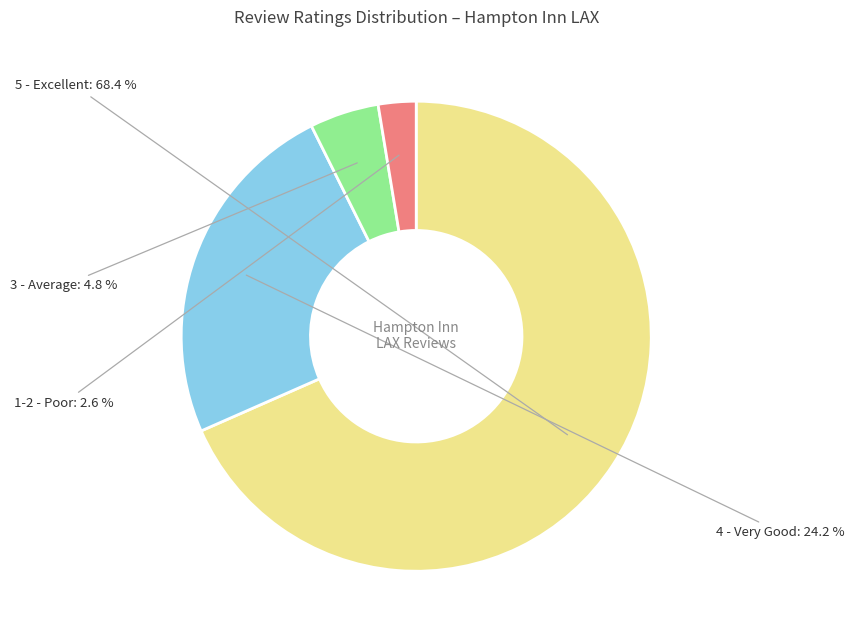

To the nearest percent, what is the average slice percentage?

25%